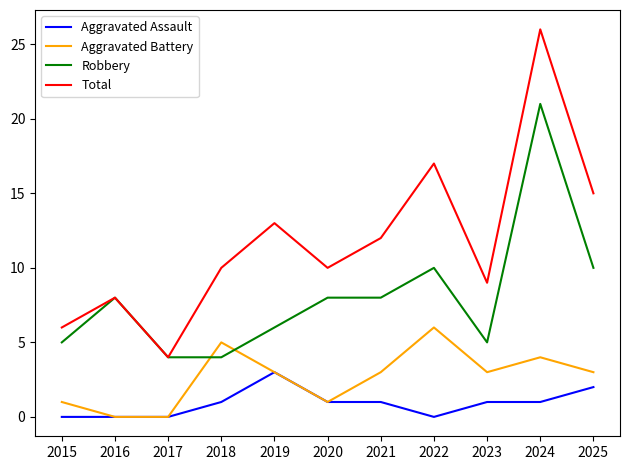

Is it true that Total equals 10 at 2020?

True